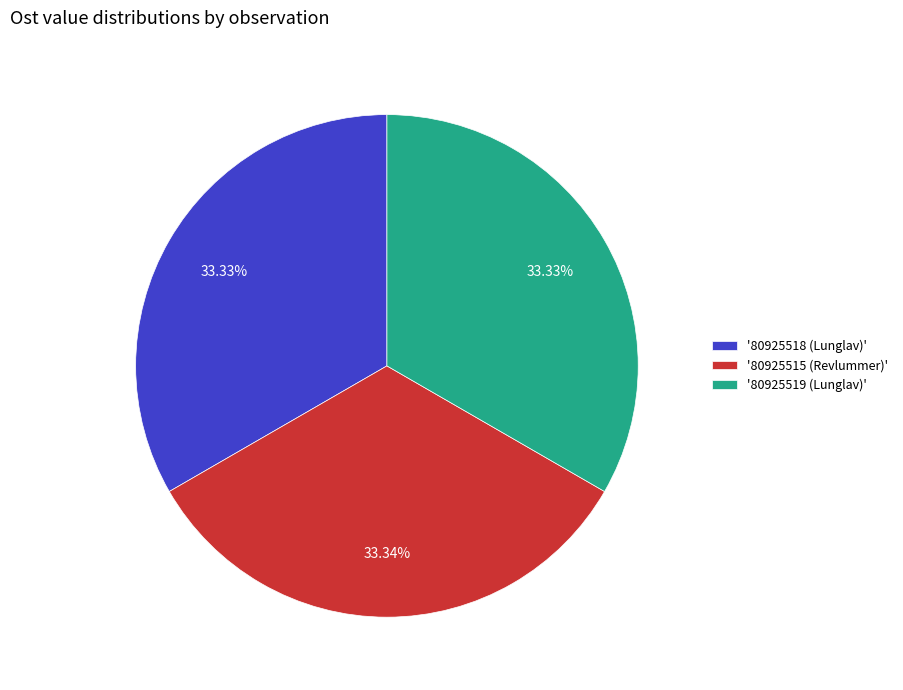

Is there a majority slice in this chart?

No